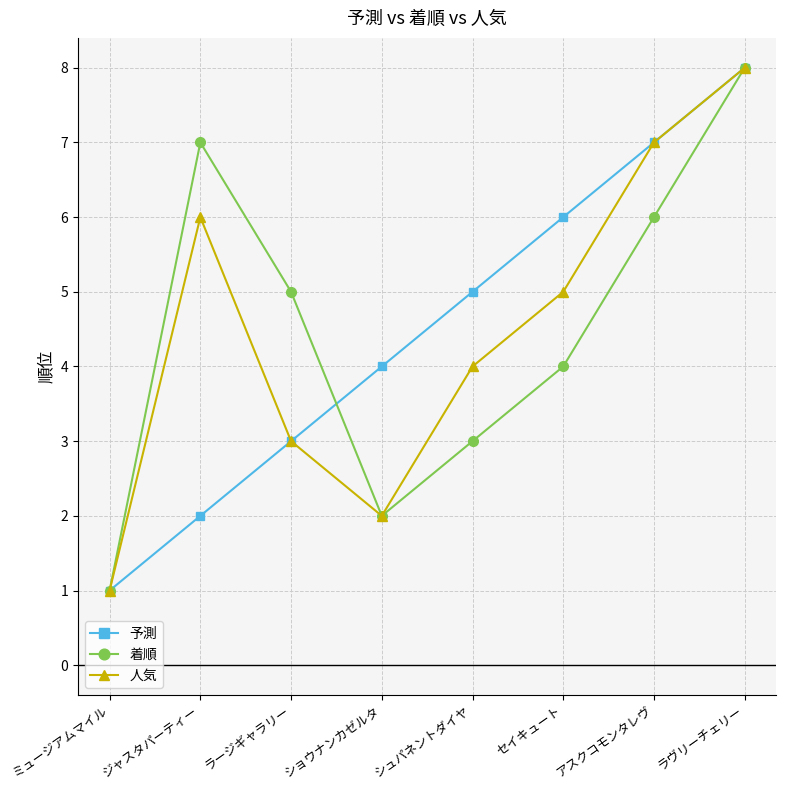

Does the chart have visible grid lines?

Yes